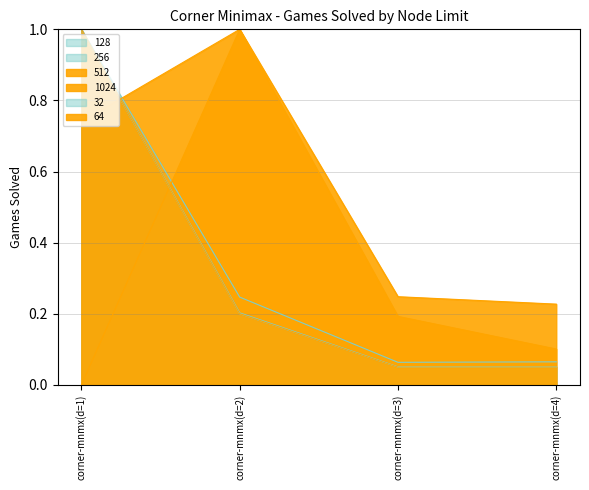

How many distinct data groups are displayed?

6